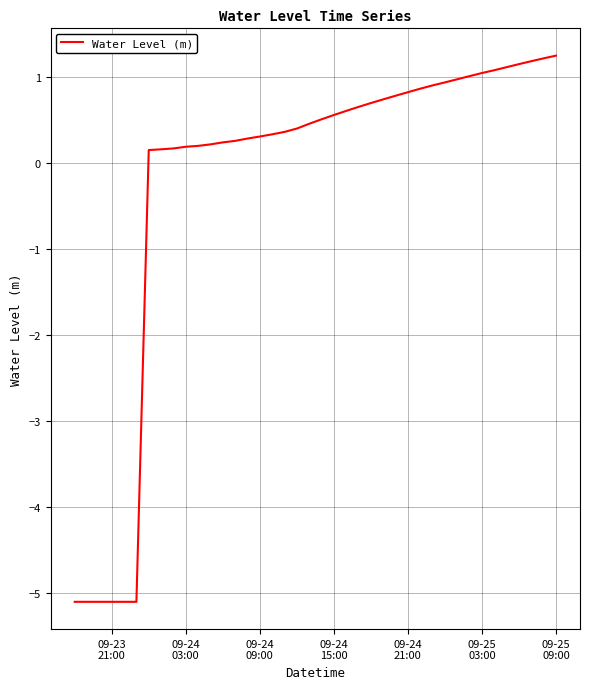

What is the maximum value shown in the chart?

1.2